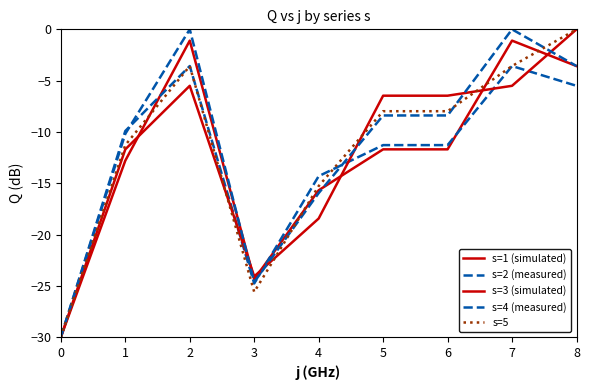

Does the chart display data point markers on the line(s)?

No